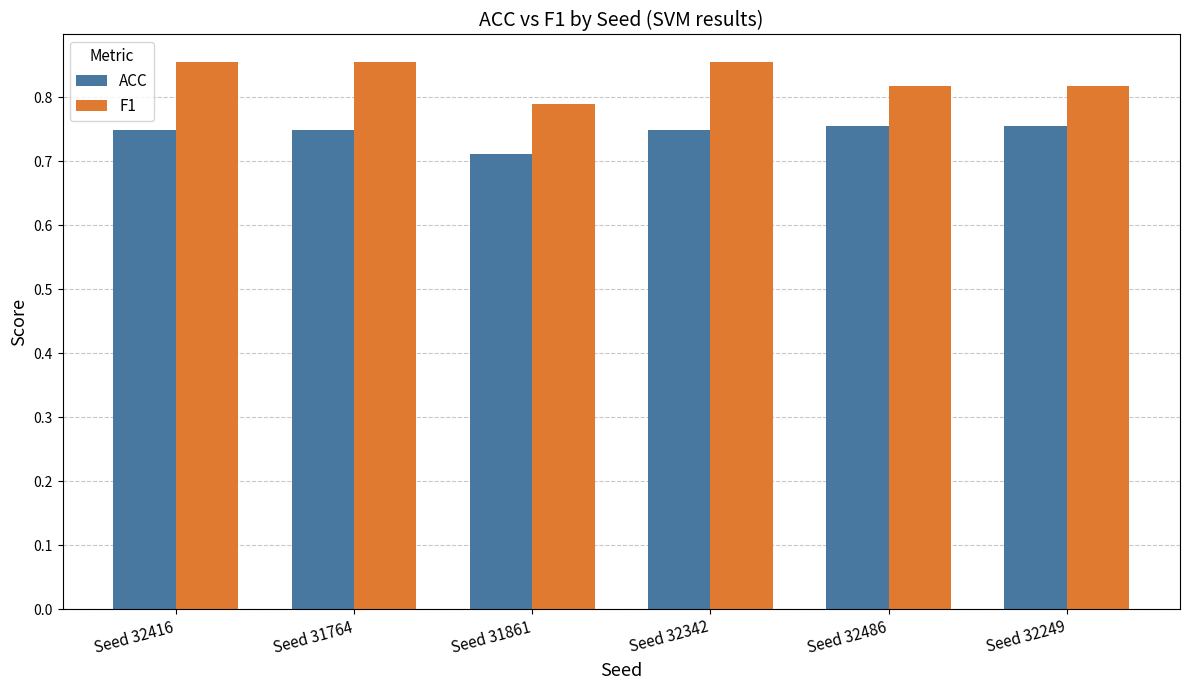

At which category does the chart reach its minimum across all series?

Seed 31861